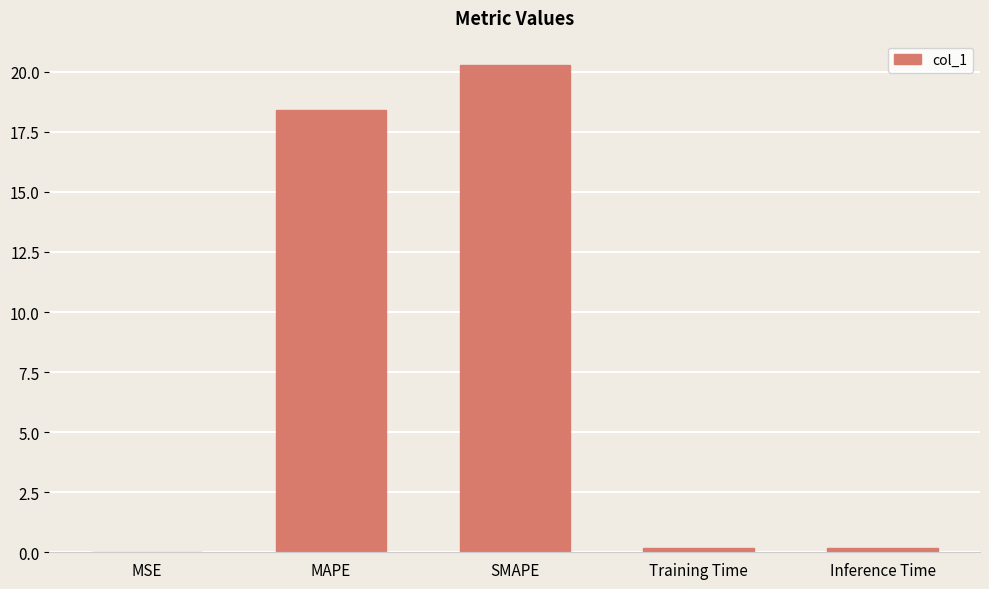

Which has a higher value, MAPE or Inference Time?

MAPE